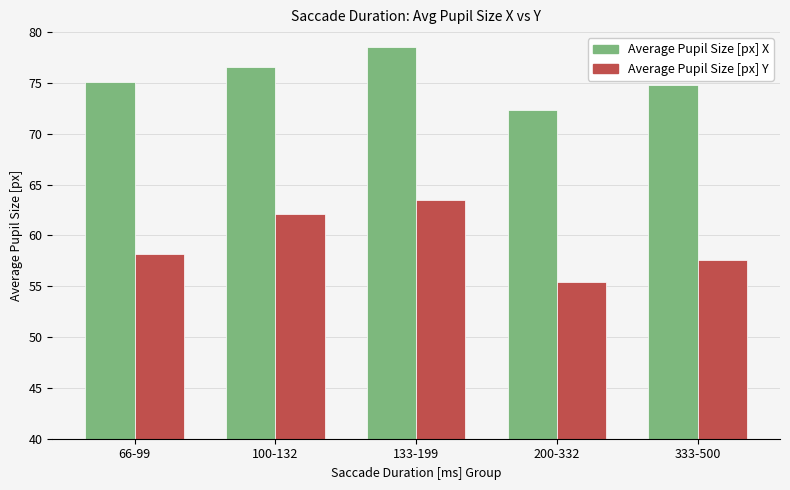

What is the difference between the maximum and minimum values in the Average Pupil Size [px] X series?

6.2